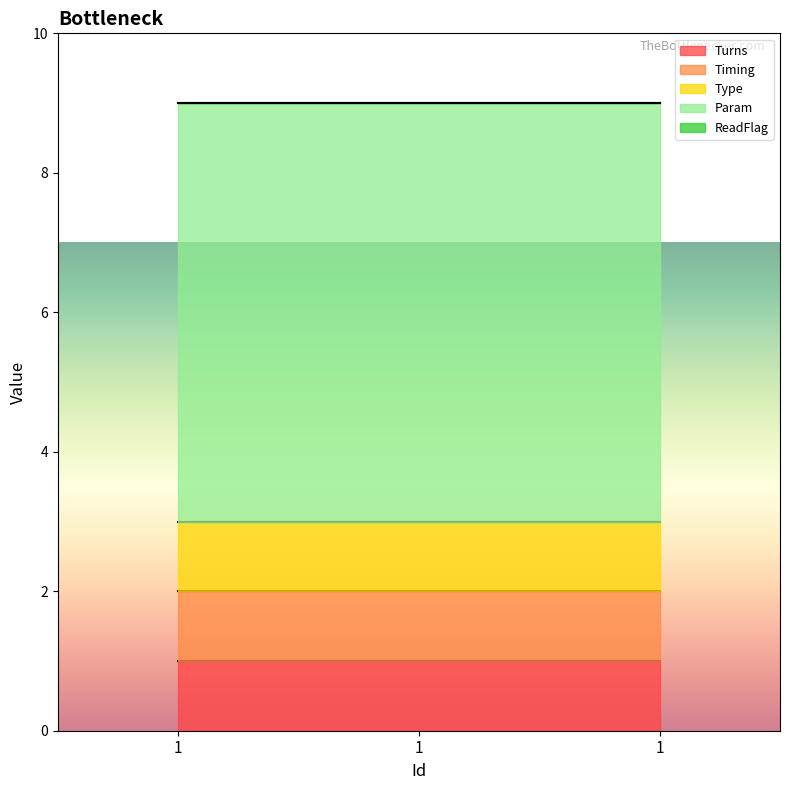

Reading left to right, list all the values displayed in this chart.

Turns: 1	1	1
Timing: 1	1	1
Type: 1	1	1
Param: 6	6	6
ReadFlag: 0	0	0